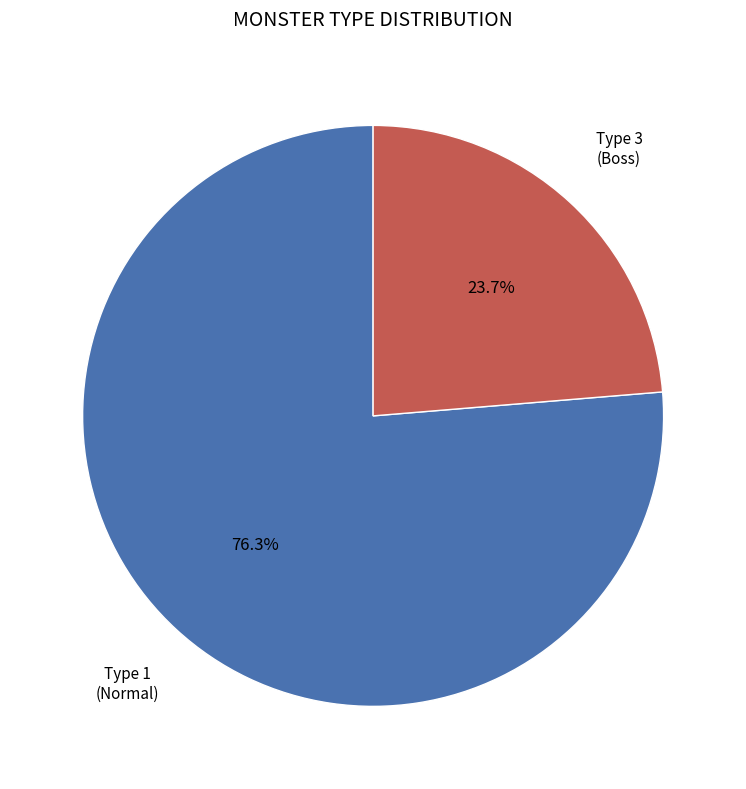

What is the largest slice in the pie chart?

Type 1 (Normal)